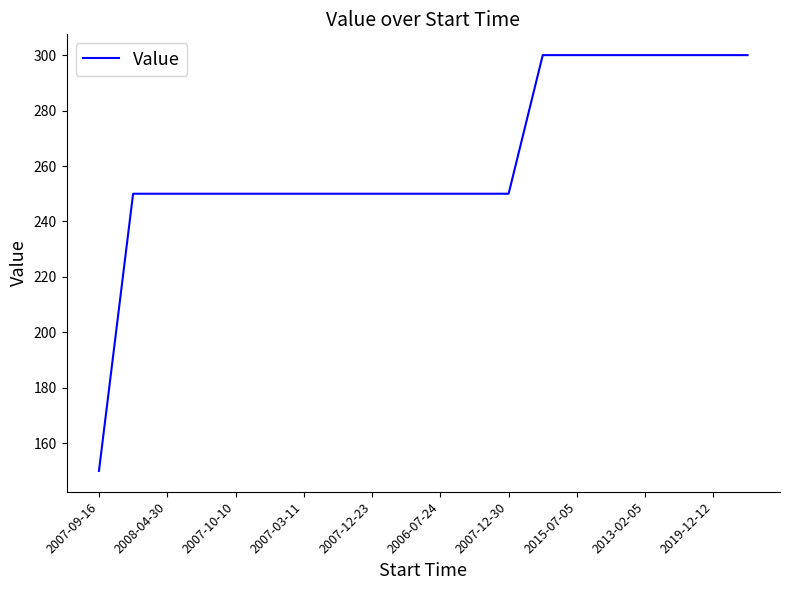

What is the difference between the maximum and minimum values?

150